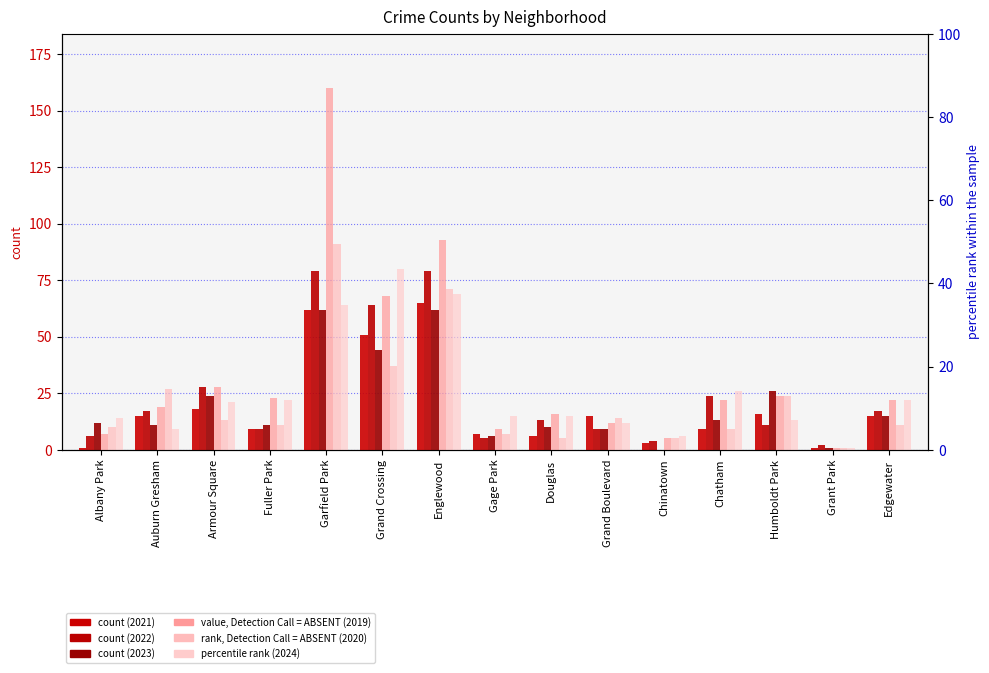

What is the sum of all 2021 values?

293